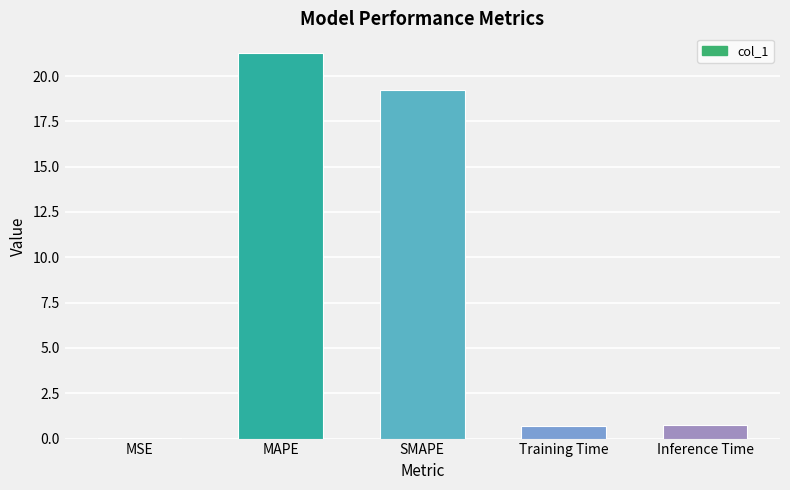

What is the sum of the values at MSE and SMAPE?

19.3